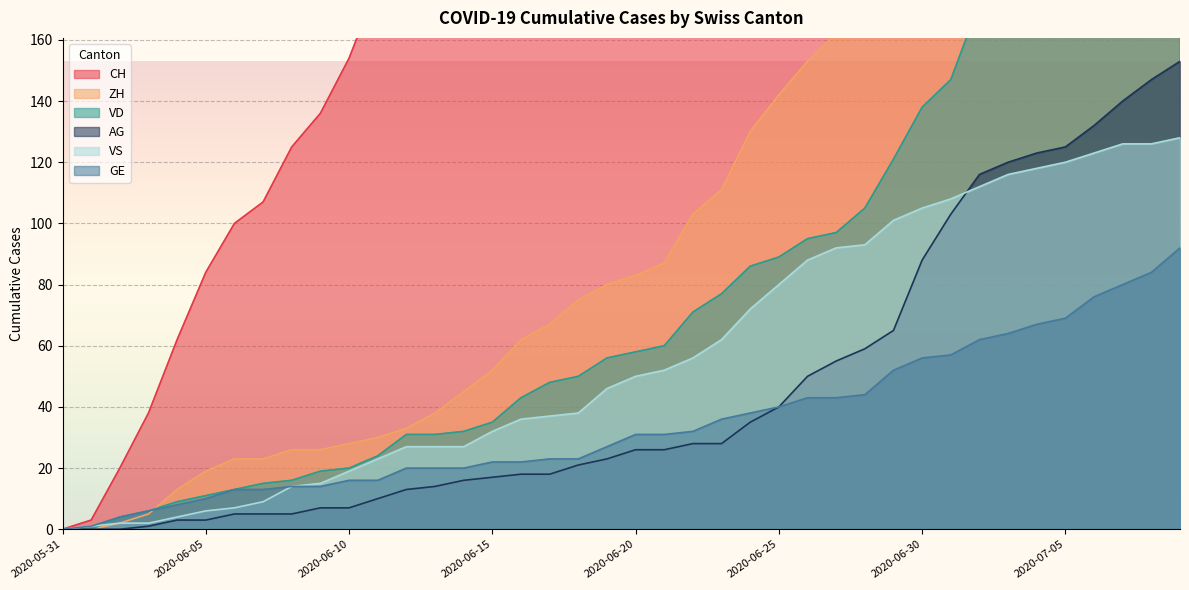

Is it true that VD equals 0 at 2020-05-31?

True